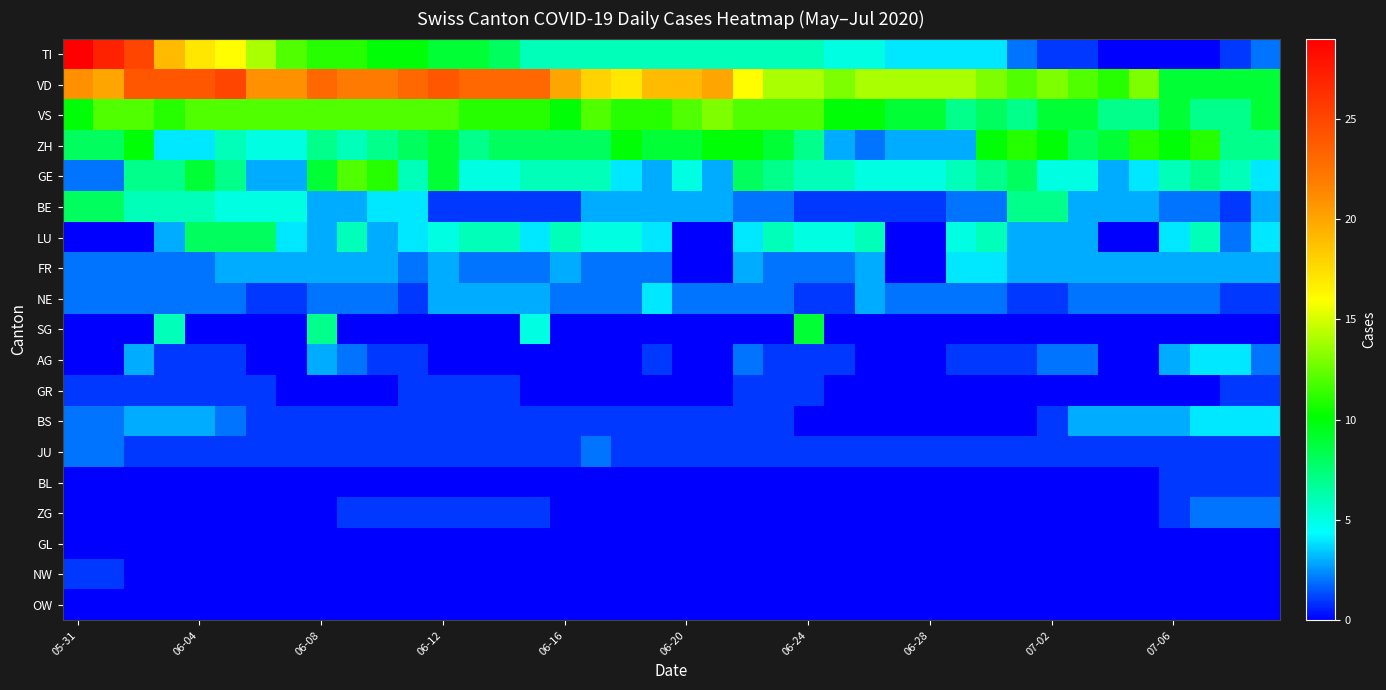

How many categories are shown in the chart?

40